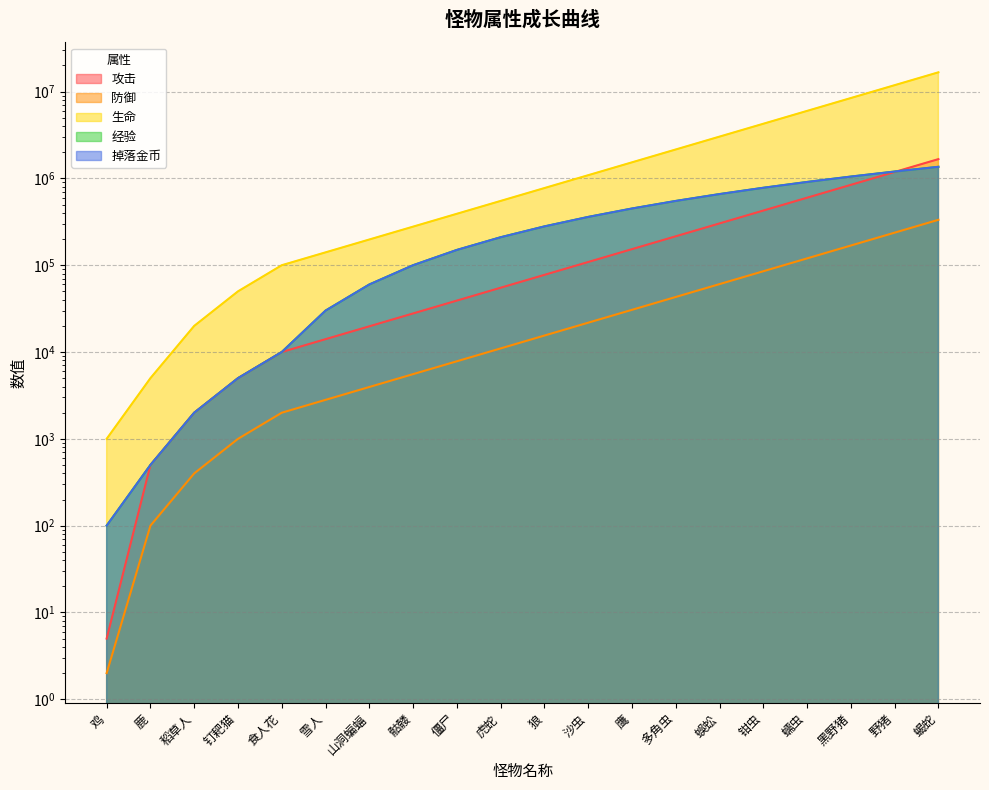

At which label does 攻击 first exceed 77426?

沙虫